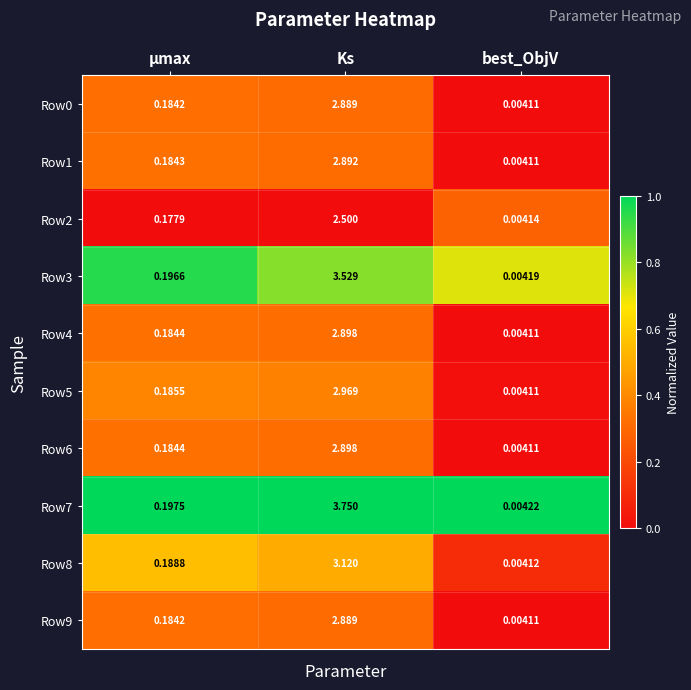

At which label does Row9 reach its minimum?

best_ObjV